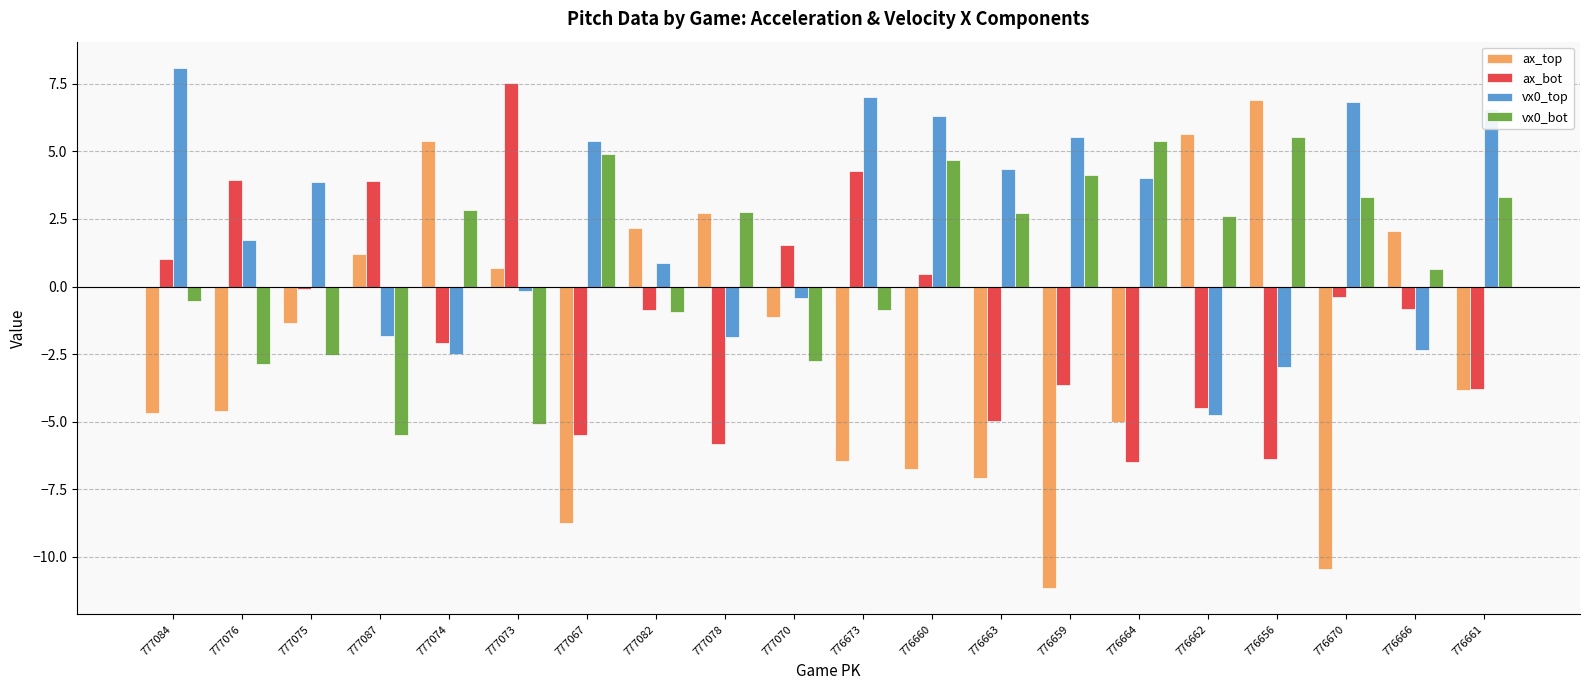

How many values in the ax_top series exceed -1?

8